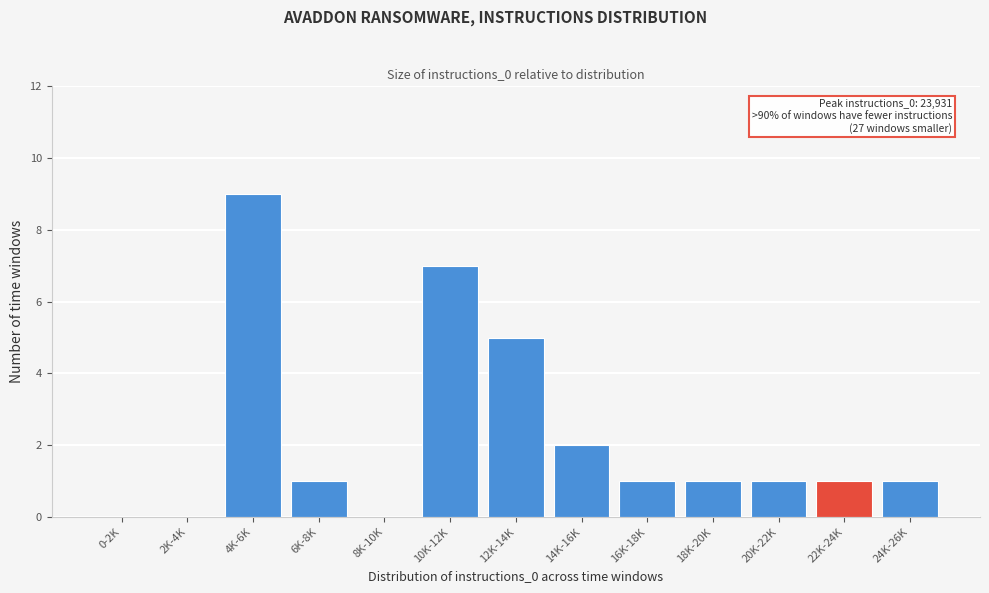

Reading left to right, list all the values displayed in this chart.

0-2K=0	2K-4K=0	4K-6K=9	6K-8K=1	8K-10K=0	10K-12K=7	12K-14K=5	14K-16K=2	16K-18K=1	18K-20K=1	20K-22K=1	22K-24K=1	24K-26K=1